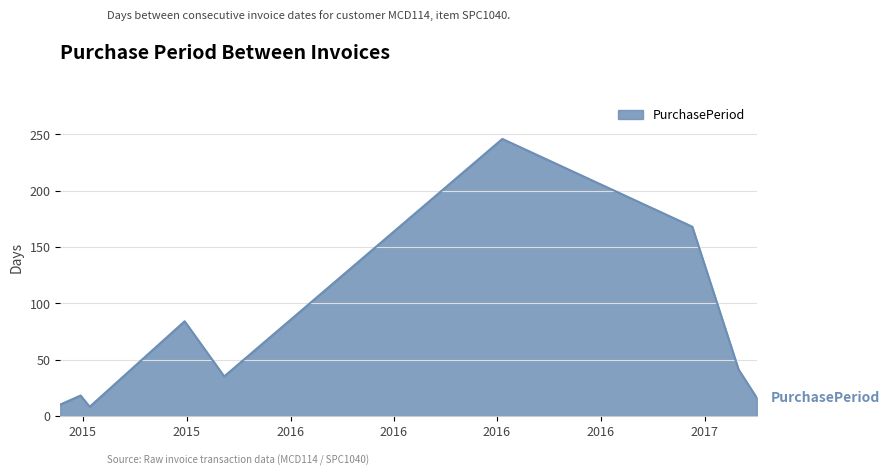

What is the sum of all values?

626